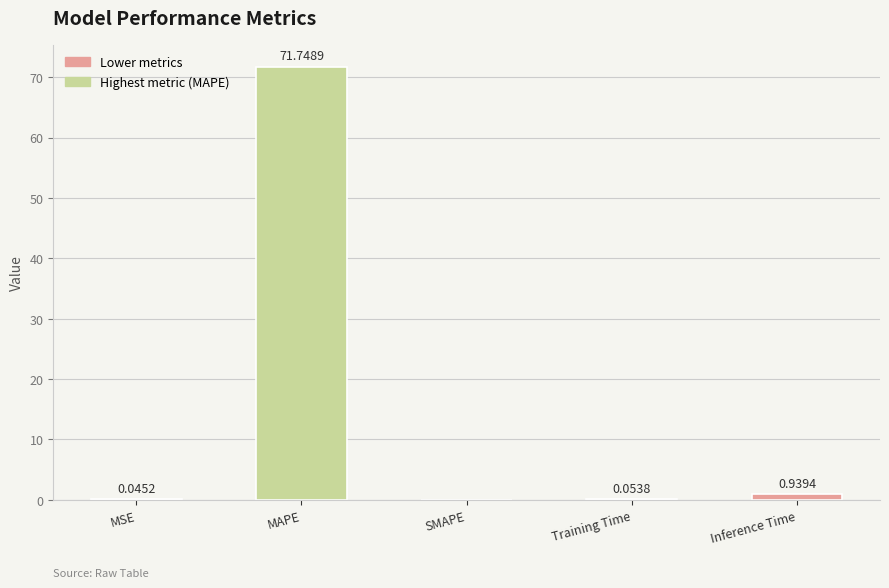

Between MSE and Training Time, which is larger?

Training Time